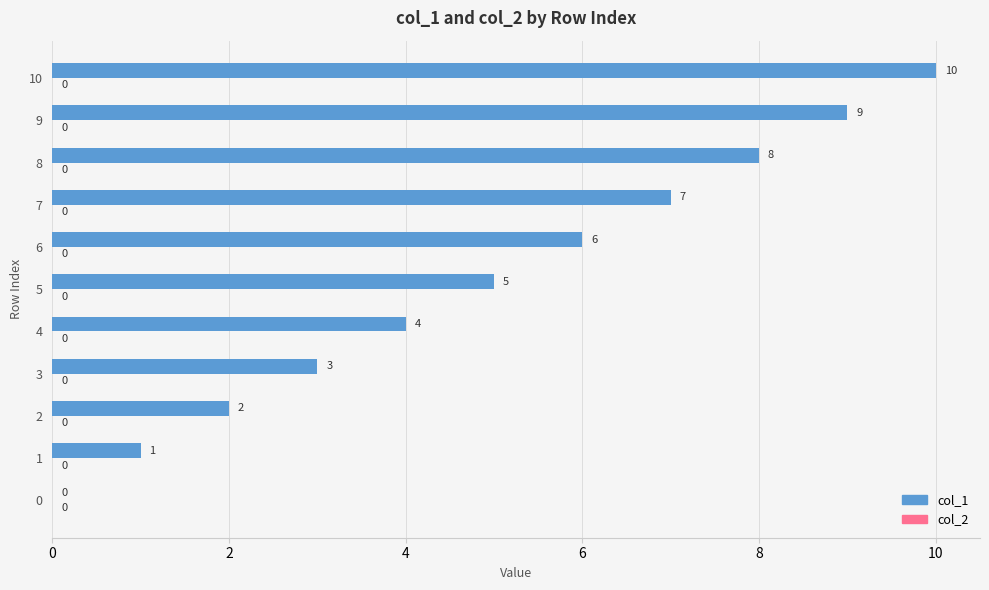

What is the sum of the values at 1 and 6?

7